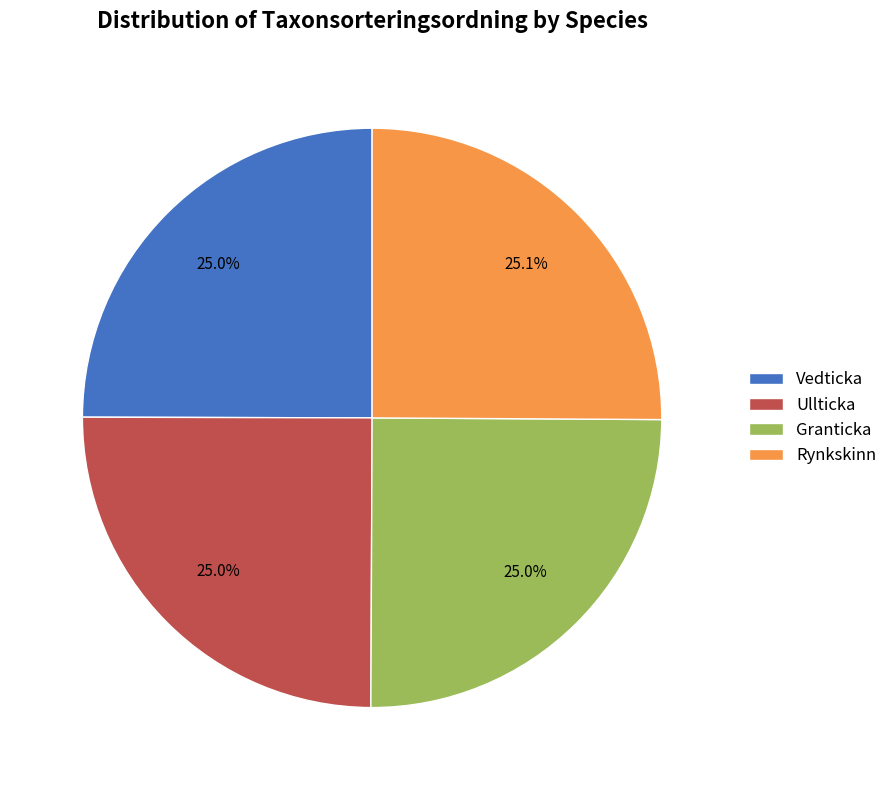

Approximately how many times larger is the value at Ullticka compared to Vedticka?

1.0